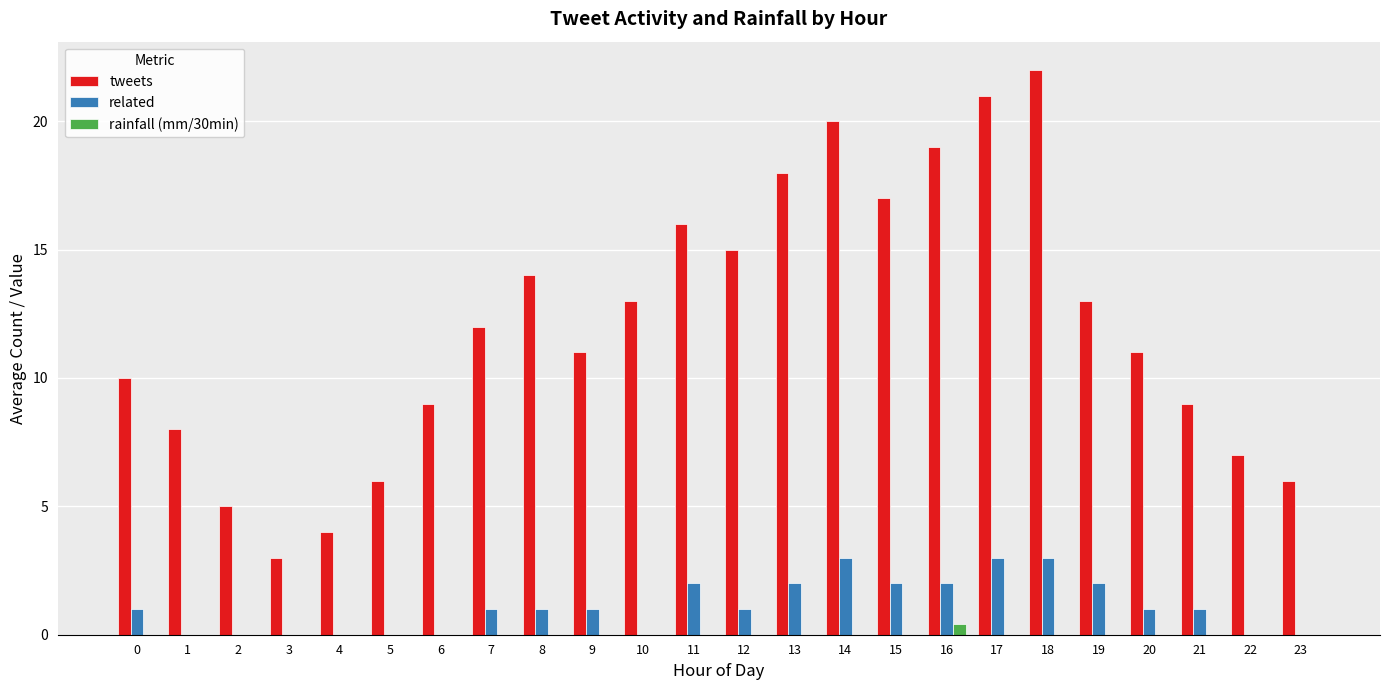

What is the sum of all related values?

26.0